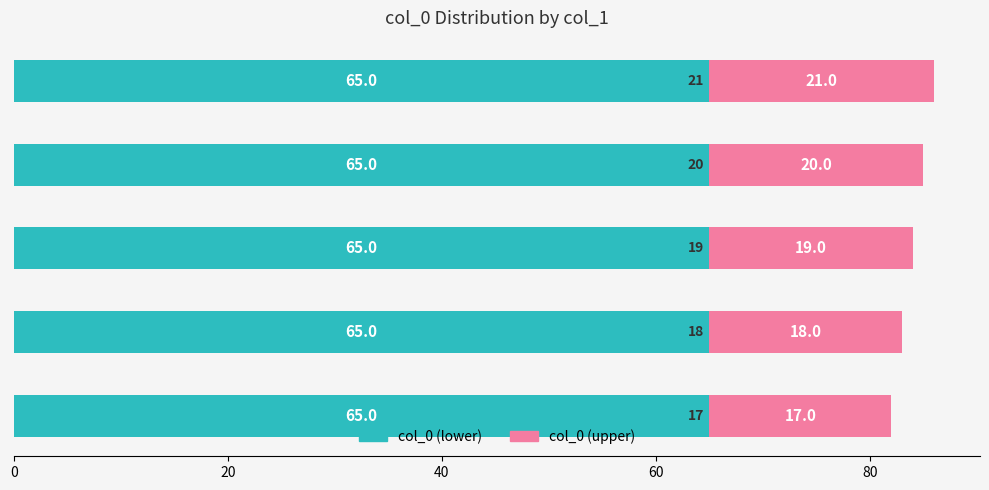

What is the sum of all col_0 (lower) values?

325